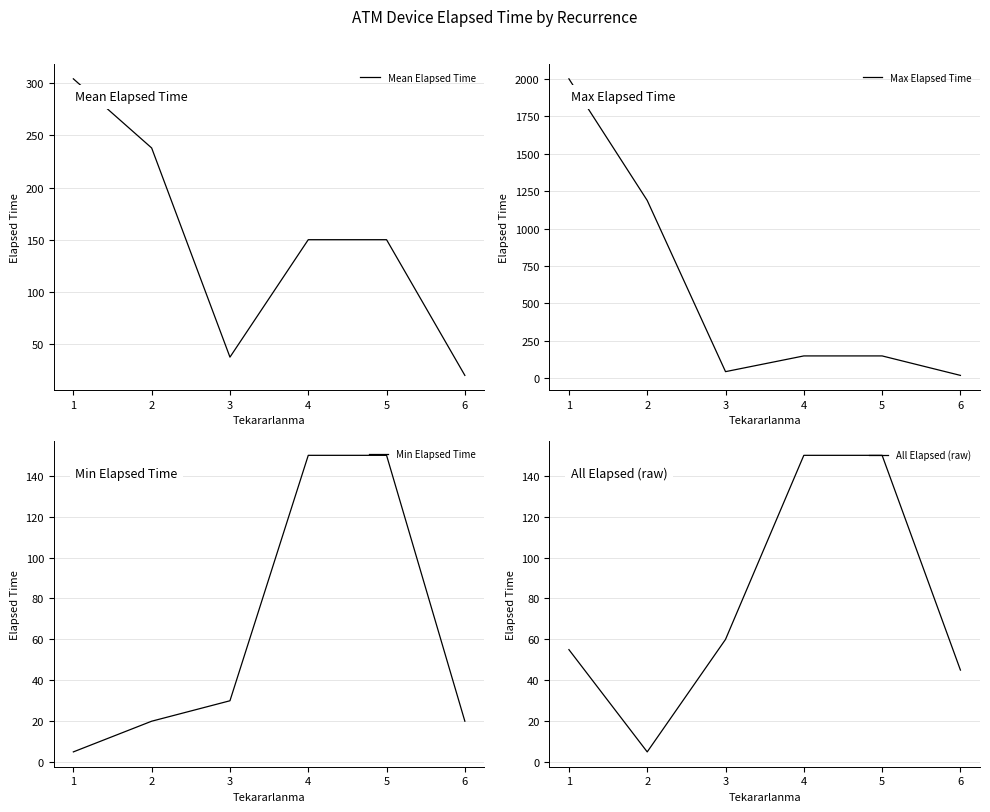

Does the chart display data point markers on the line(s)?

No